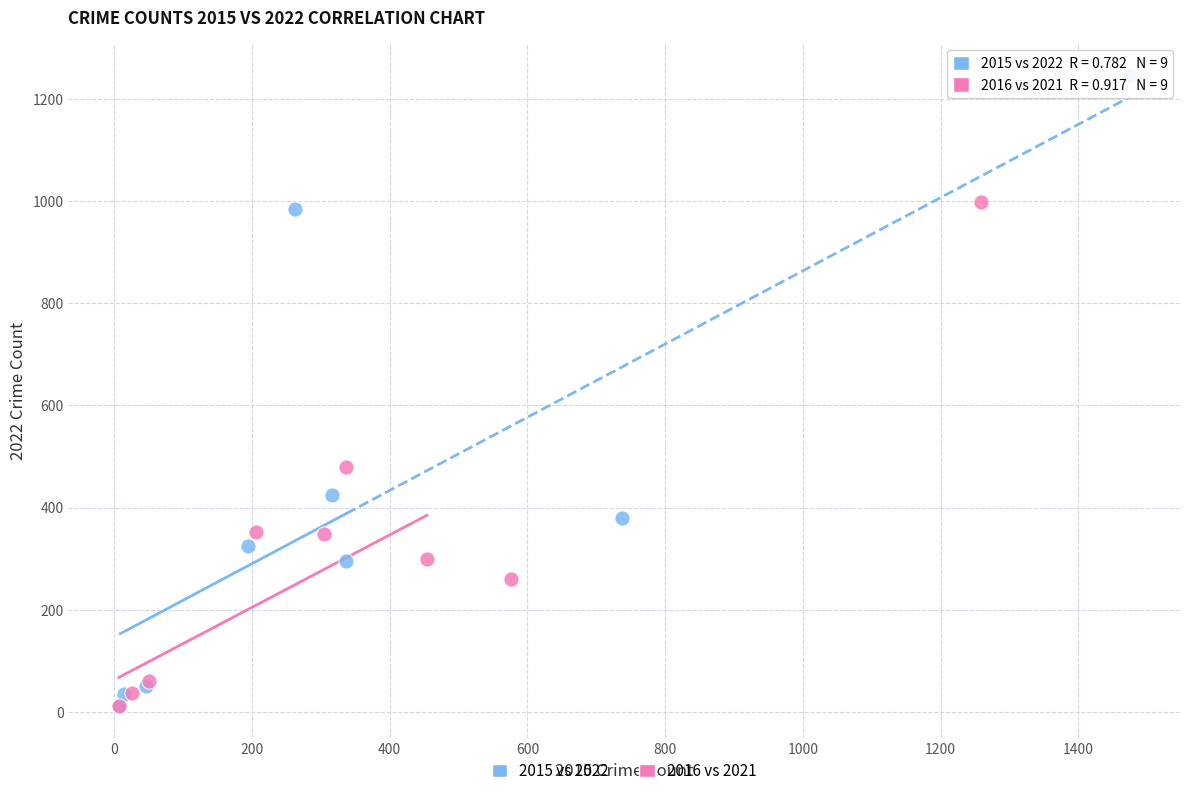

Which series has the widest spread of Y values?

2015 vs 2022